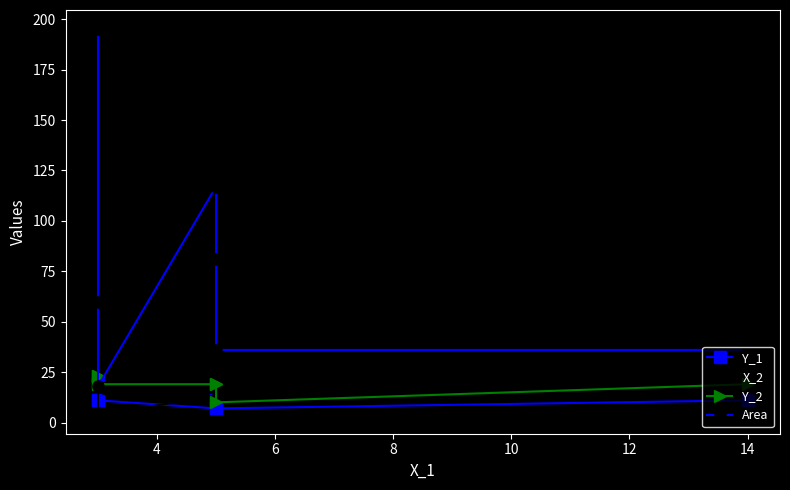

What is the value of the Area point at the 3rd from the left?

18